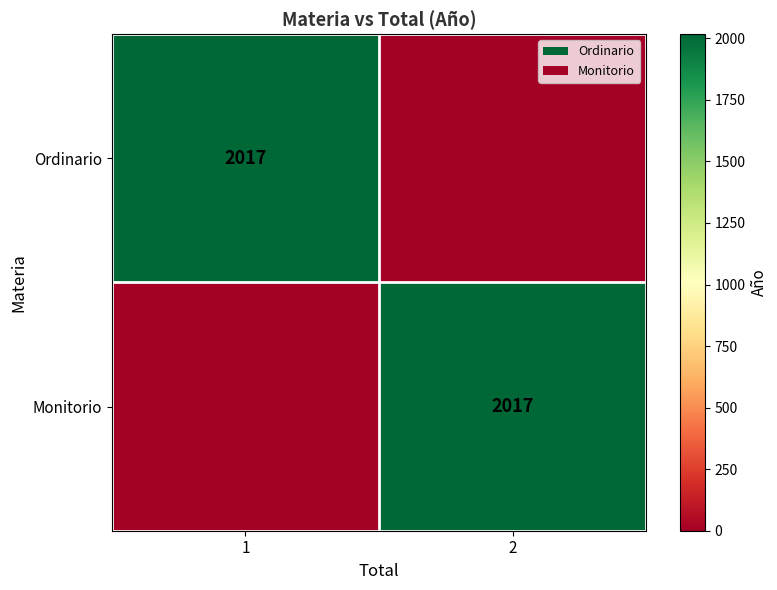

Between 1 and 2, which is larger?

1